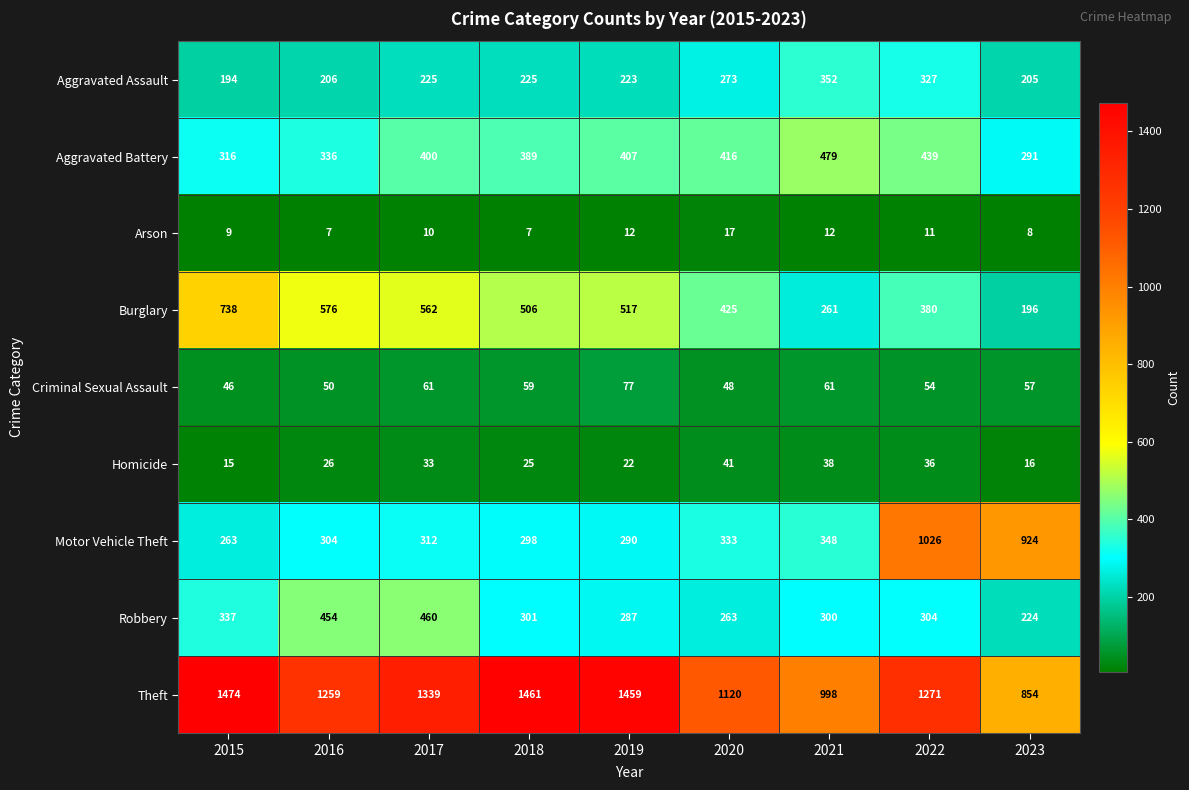

Count the number of categories in the chart.

9